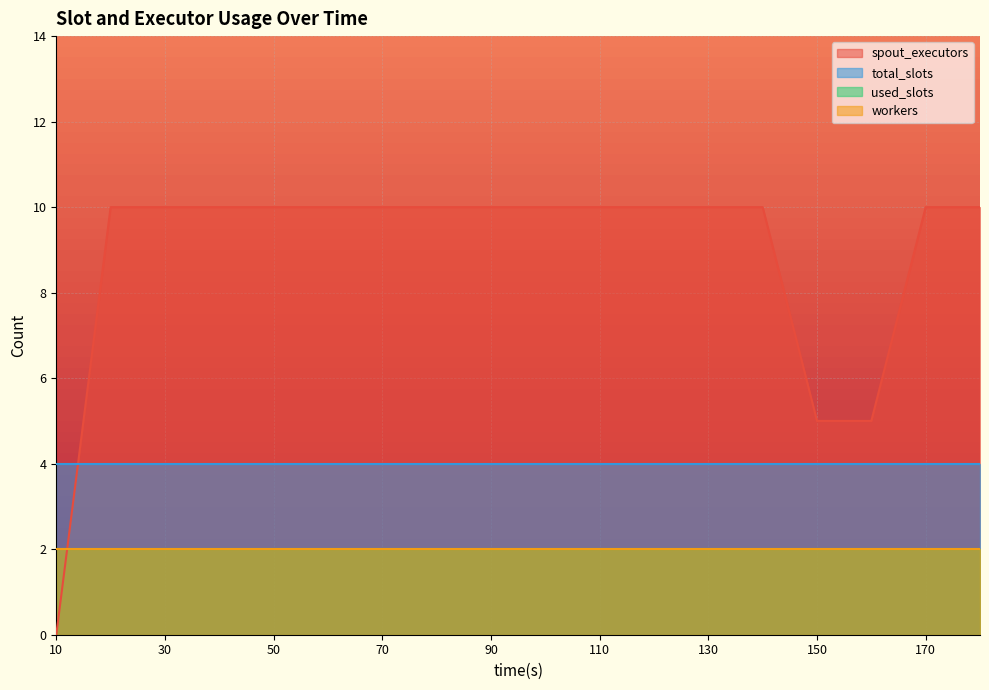

Is it true that total_slots equals 4 at 90?

True